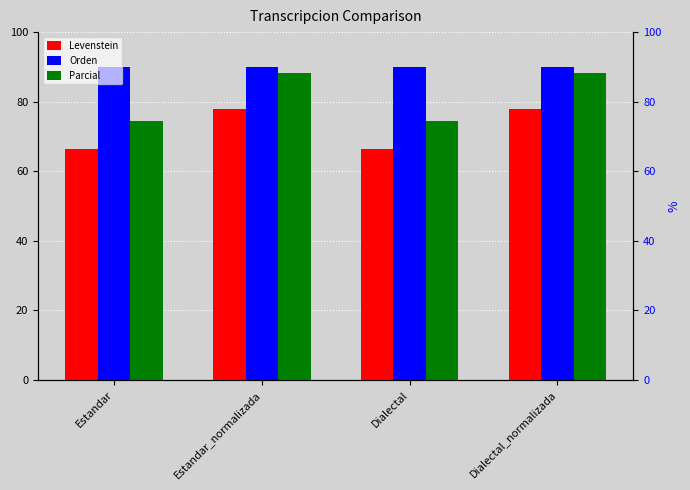

Reading left to right, transcribe all the data shown in this chart.

Levenstein: Estandar=66.3	Estandar_normalizada=78.0	Dialectal=66.3	Dialectal_normalizada=78.0
Orden: Estandar=90.0	Estandar_normalizada=90.0	Dialectal=90.0	Dialectal_normalizada=90.0
Parcial: Estandar=74.5	Estandar_normalizada=88.2	Dialectal=74.5	Dialectal_normalizada=88.2